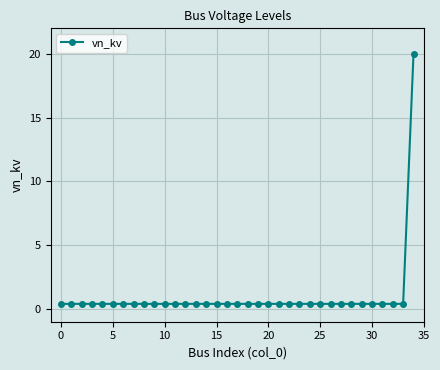

What is the maximum value shown in the chart?

20.0